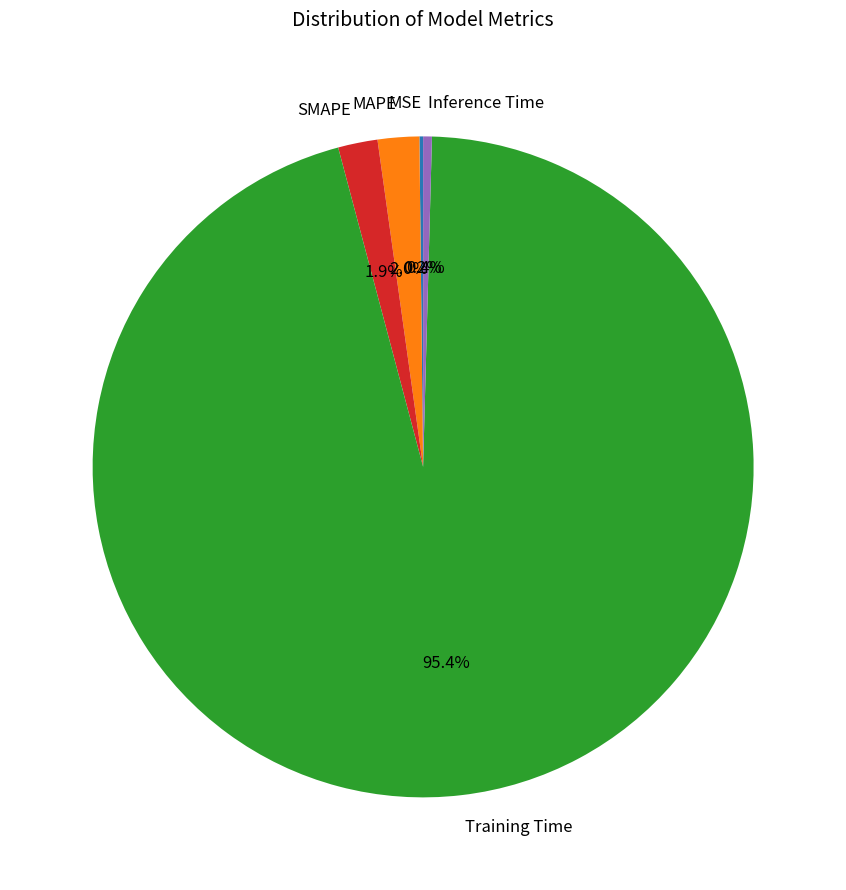

To the nearest percent, what portion does Training Time represent?

95%